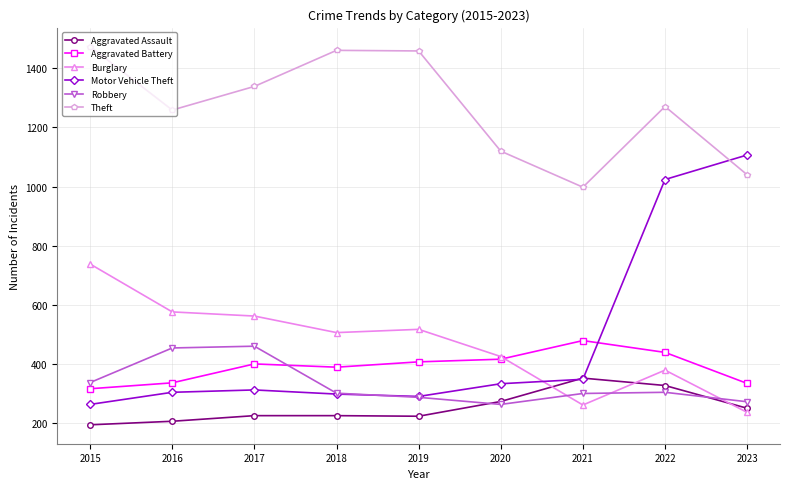

Count the number of data series in this chart.

6